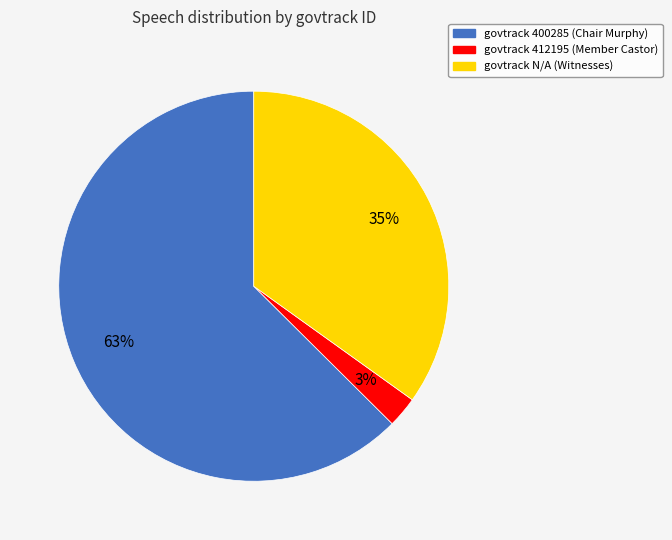

Does any single category account for the majority?

Yes